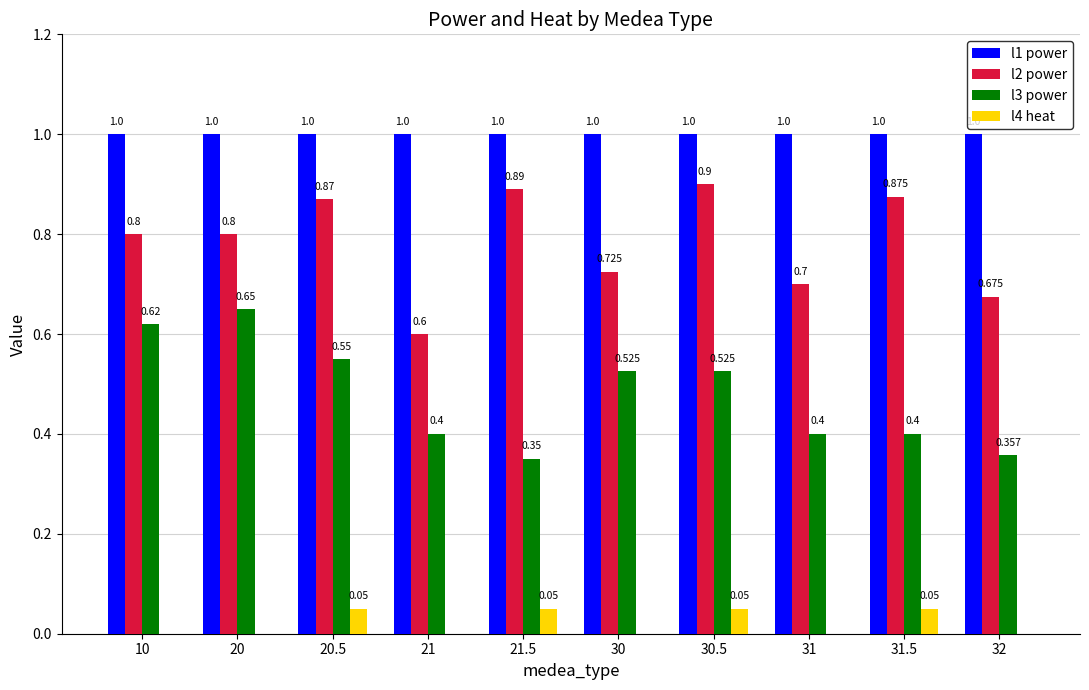

Is the value of l3 power at 31.5 greater than the value of l2 power at 20.5?

No